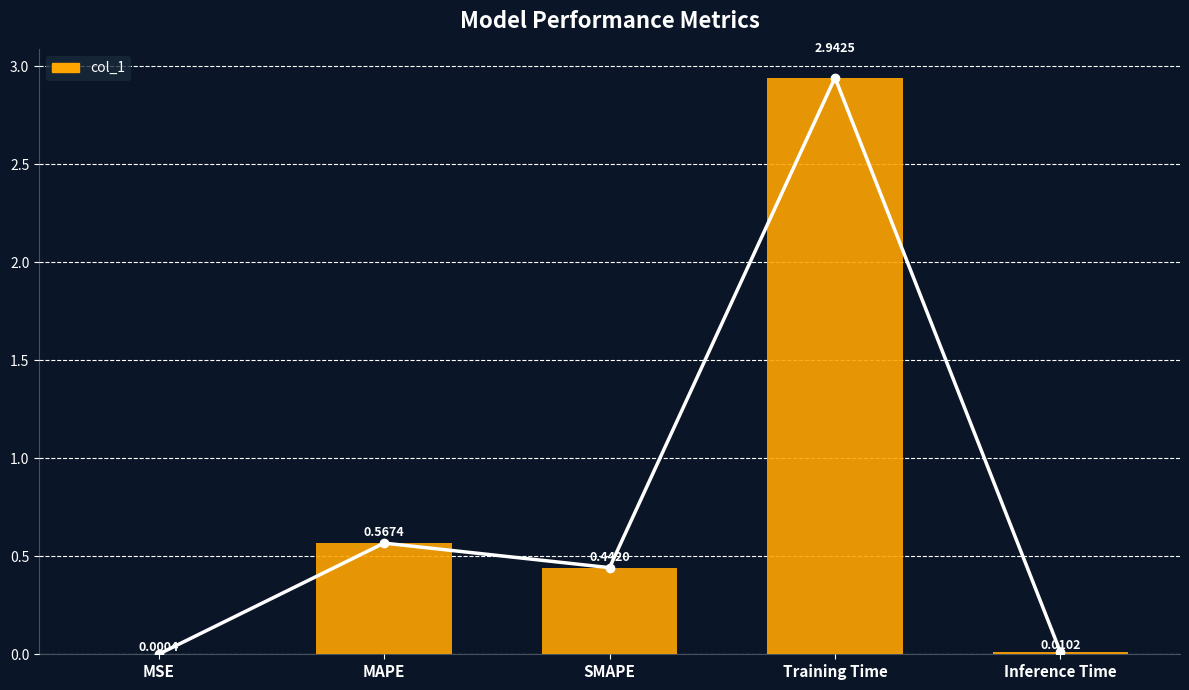

Where is the data nearest to the value 1?

MAPE